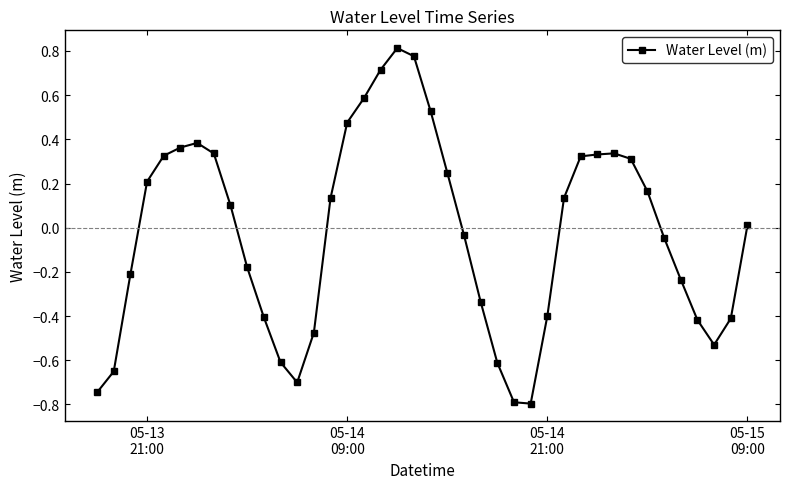

Is this an area chart (filled region under the line)?

No